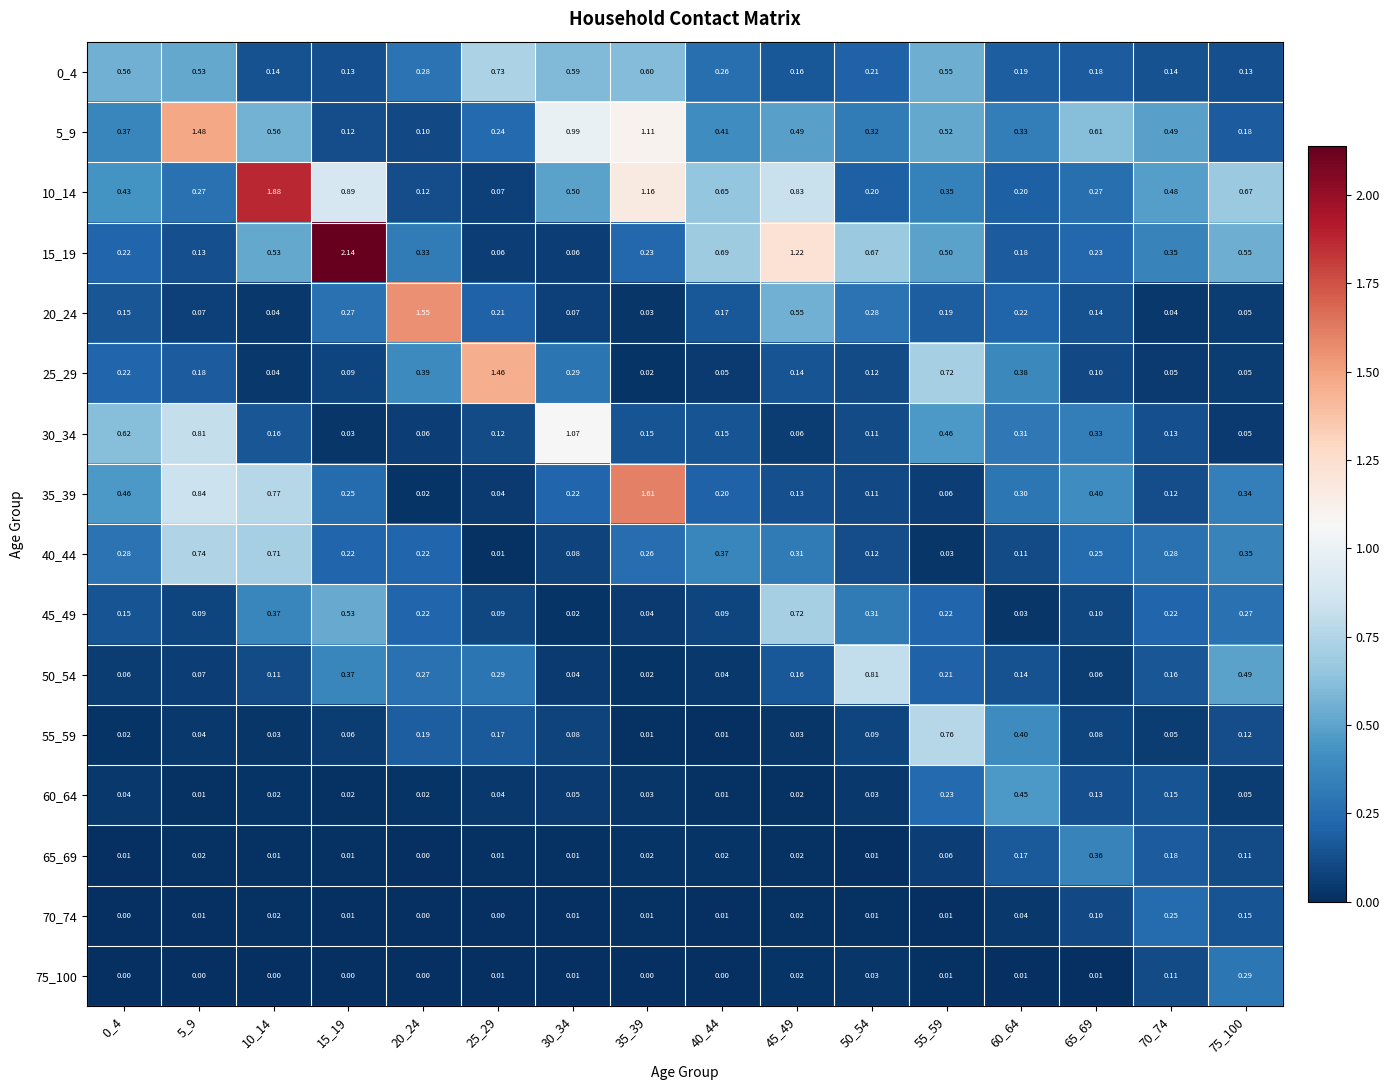

Reading left to right, extract all data points from this chart.

0_4: 0_4=0.6	5_9=0.5	10_14=0.1	15_19=0.1	20_24=0.3	25_29=0.7	30_34=0.6	35_39=0.6	40_44=0.3	45_49=0.2	50_54=0.2	55_59=0.6	60_64=0.2	65_69=0.2	70_74=0.1	75_100=0.1
5_9: 0_4=0.4	5_9=1.5	10_14=0.6	15_19=0.1	20_24=0.1	25_29=0.2	30_34=1.0	35_39=1.1	40_44=0.4	45_49=0.5	50_54=0.3	55_59=0.5	60_64=0.3	65_69=0.6	70_74=0.5	75_100=0.2
10_14: 0_4=0.4	5_9=0.3	10_14=1.9	15_19=0.9	20_24=0.1	25_29=0.1	30_34=0.5	35_39=1.2	40_44=0.7	45_49=0.8	50_54=0.2	55_59=0.3	60_64=0.2	65_69=0.3	70_74=0.5	75_100=0.7
15_19: 0_4=0.2	5_9=0.1	10_14=0.5	15_19=2.1	20_24=0.3	25_29=0.1	30_34=0.1	35_39=0.2	40_44=0.7	45_49=1.2	50_54=0.7	55_59=0.5	60_64=0.2	65_69=0.2	70_74=0.3	75_100=0.6
20_24: 0_4=0.1	5_9=0.1	10_14=0.0	15_19=0.3	20_24=1.6	25_29=0.2	30_34=0.1	35_39=0.0	40_44=0.2	45_49=0.6	50_54=0.3	55_59=0.2	60_64=0.2	65_69=0.1	70_74=0.0	75_100=0.1
25_29: 0_4=0.2	5_9=0.2	10_14=0.0	15_19=0.1	20_24=0.4	25_29=1.5	30_34=0.3	35_39=0.0	40_44=0.1	45_49=0.1	50_54=0.1	55_59=0.7	60_64=0.4	65_69=0.1	70_74=0.1	75_100=0.1
30_34: 0_4=0.6	5_9=0.8	10_14=0.2	15_19=0.0	20_24=0.1	25_29=0.1	30_34=1.1	35_39=0.1	40_44=0.1	45_49=0.1	50_54=0.1	55_59=0.5	60_64=0.3	65_69=0.3	70_74=0.1	75_100=0.1
35_39: 0_4=0.5	5_9=0.8	10_14=0.8	15_19=0.2	20_24=0.0	25_29=0.0	30_34=0.2	35_39=1.6	40_44=0.2	45_49=0.1	50_54=0.1	55_59=0.1	60_64=0.3	65_69=0.4	70_74=0.1	75_100=0.3
40_44: 0_4=0.3	5_9=0.7	10_14=0.7	15_19=0.2	20_24=0.2	25_29=0.0	30_34=0.1	35_39=0.3	40_44=0.4	45_49=0.3	50_54=0.1	55_59=0.0	60_64=0.1	65_69=0.2	70_74=0.3	75_100=0.3
45_49: 0_4=0.1	5_9=0.1	10_14=0.4	15_19=0.5	20_24=0.2	25_29=0.1	30_34=0.0	35_39=0.0	40_44=0.1	45_49=0.7	50_54=0.3	55_59=0.2	60_64=0.0	65_69=0.1	70_74=0.2	75_100=0.3
50_54: 0_4=0.1	5_9=0.1	10_14=0.1	15_19=0.4	20_24=0.3	25_29=0.3	30_34=0.0	35_39=0.0	40_44=0.0	45_49=0.2	50_54=0.8	55_59=0.2	60_64=0.1	65_69=0.1	70_74=0.2	75_100=0.5
55_59: 0_4=0.0	5_9=0.0	10_14=0.0	15_19=0.1	20_24=0.2	25_29=0.2	30_34=0.1	35_39=0.0	40_44=0.0	45_49=0.0	50_54=0.1	55_59=0.8	60_64=0.4	65_69=0.1	70_74=0.1	75_100=0.1
60_64: 0_4=0.0	5_9=0.0	10_14=0.0	15_19=0.0	20_24=0.0	25_29=0.0	30_34=0.1	35_39=0.0	40_44=0.0	45_49=0.0	50_54=0.0	55_59=0.2	60_64=0.5	65_69=0.1	70_74=0.1	75_100=0.1
65_69: 0_4=0.0	5_9=0.0	10_14=0.0	15_19=0.0	20_24=0.0	25_29=0.0	30_34=0.0	35_39=0.0	40_44=0.0	45_49=0.0	50_54=0.0	55_59=0.1	60_64=0.2	65_69=0.4	70_74=0.2	75_100=0.1
70_74: 0_4=0.0	5_9=0.0	10_14=0.0	15_19=0.0	20_24=0.0	25_29=0.0	30_34=0.0	35_39=0.0	40_44=0.0	45_49=0.0	50_54=0.0	55_59=0.0	60_64=0.0	65_69=0.1	70_74=0.2	75_100=0.1
75_100: 0_4=0.0	5_9=0.0	10_14=0.0	15_19=0.0	20_24=0.0	25_29=0.0	30_34=0.0	35_39=0.0	40_44=0.0	45_49=0.0	50_54=0.0	55_59=0.0	60_64=0.0	65_69=0.0	70_74=0.1	75_100=0.3